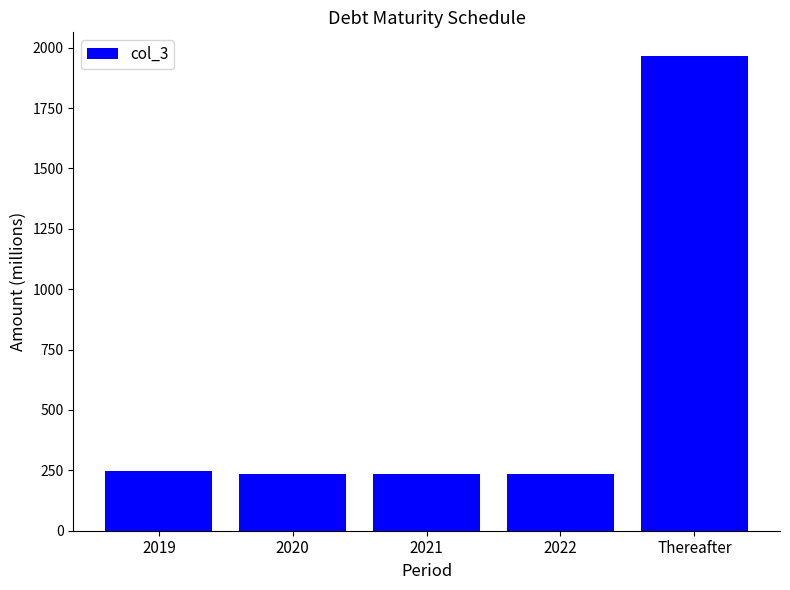

True or false: the data shows 1965 at Thereafter.

True